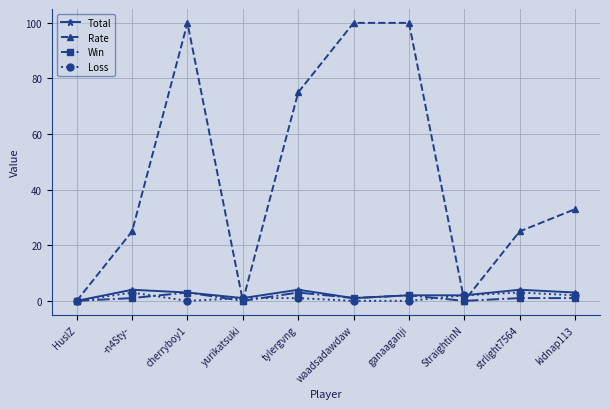

At which category does Rate reach its first local valley?

yurikatsuki